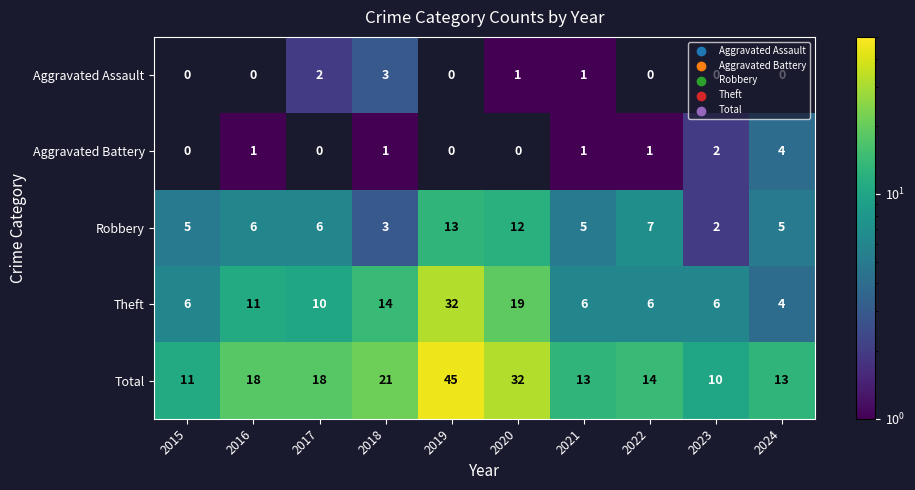

How many data points in Theft are less than 10?

5